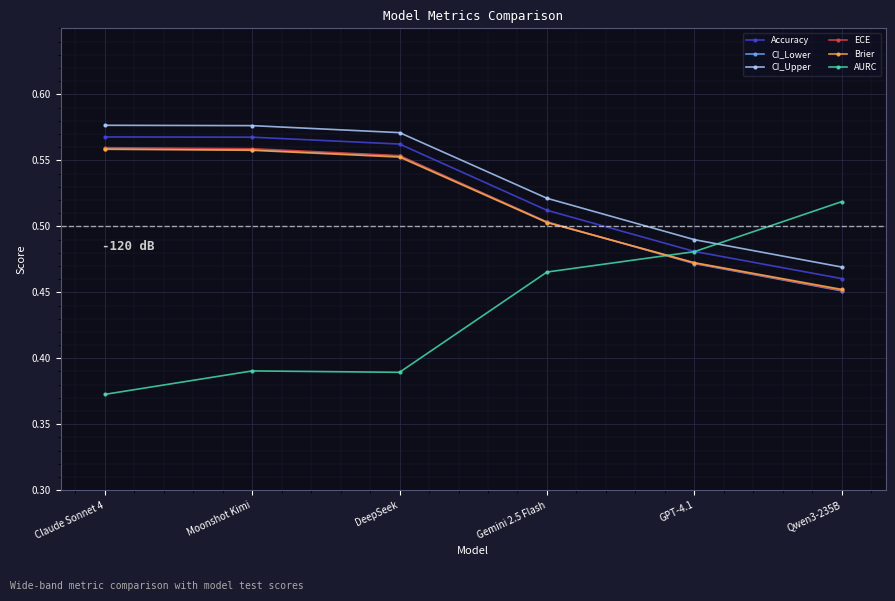

What is the difference between the maximum and second lowest values in the CI_Lower series?

0.1